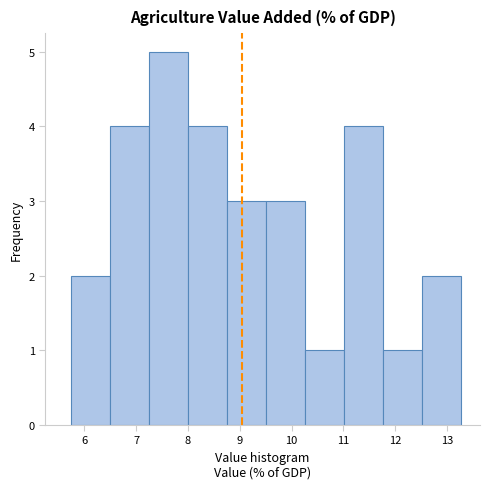

Reading left to right, transcribe this chart: for each bar, give the range it covers on the x-axis and its height. Neither the bar edges nor the heights are printed on the chart, so give them approximately, as read against the axes.

5.7 to 6.5: 2
6.5 to 7.2: 4
7.2 to 8.0: 5
8.0 to 8.8: 4
8.8 to 9.5: 3
9.5 to 10.3: 3
10.3 to 11.0: 1
11.0 to 11.8: 4
11.8 to 12.5: 1
12.5 to 13.3: 2